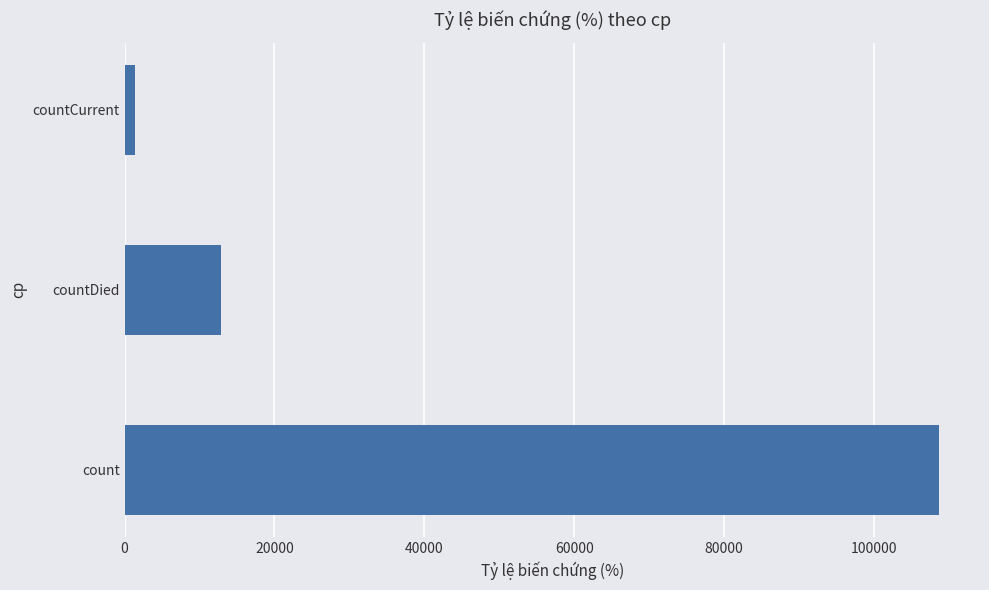

The value at countDied is 5250. True or false?

False